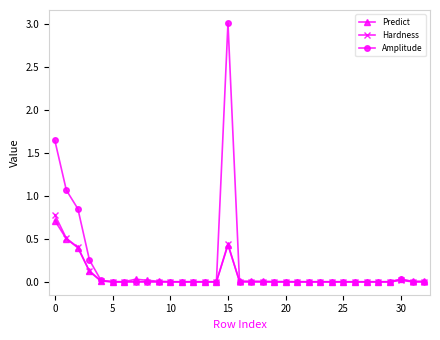

What is the highest value of the Amplitude series?

3.0